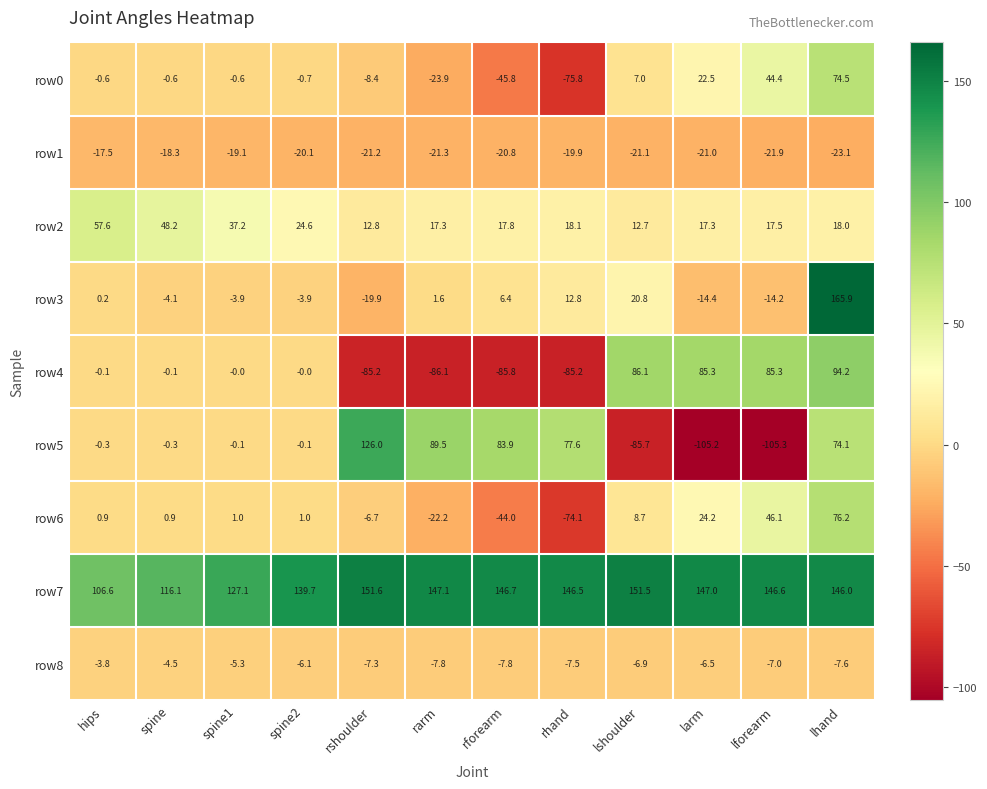

Read the row8 value at spine1.

-5.3